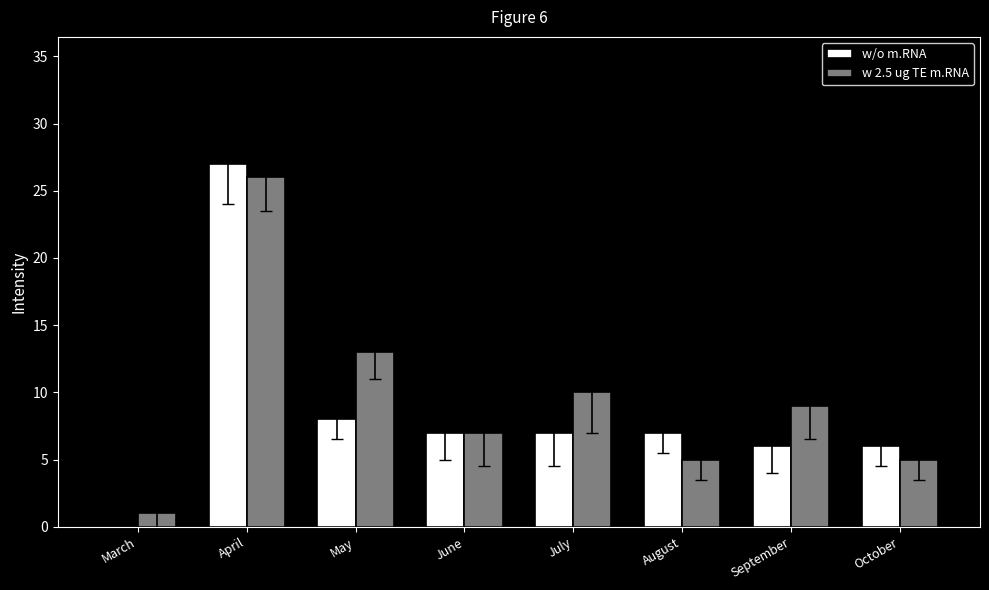

Which series changed the most between May and July?

w 2.5 ug TE m.RNA